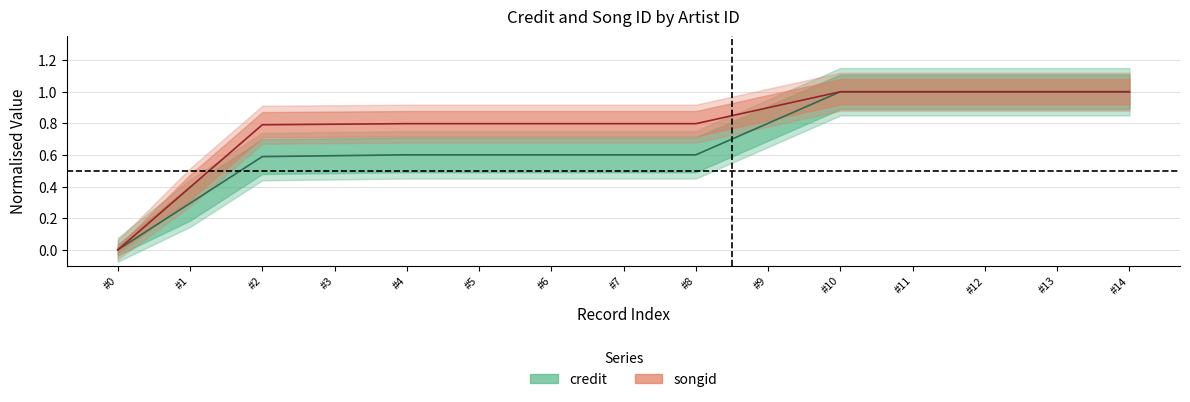

True or false: credit and songid cross at least once.

False